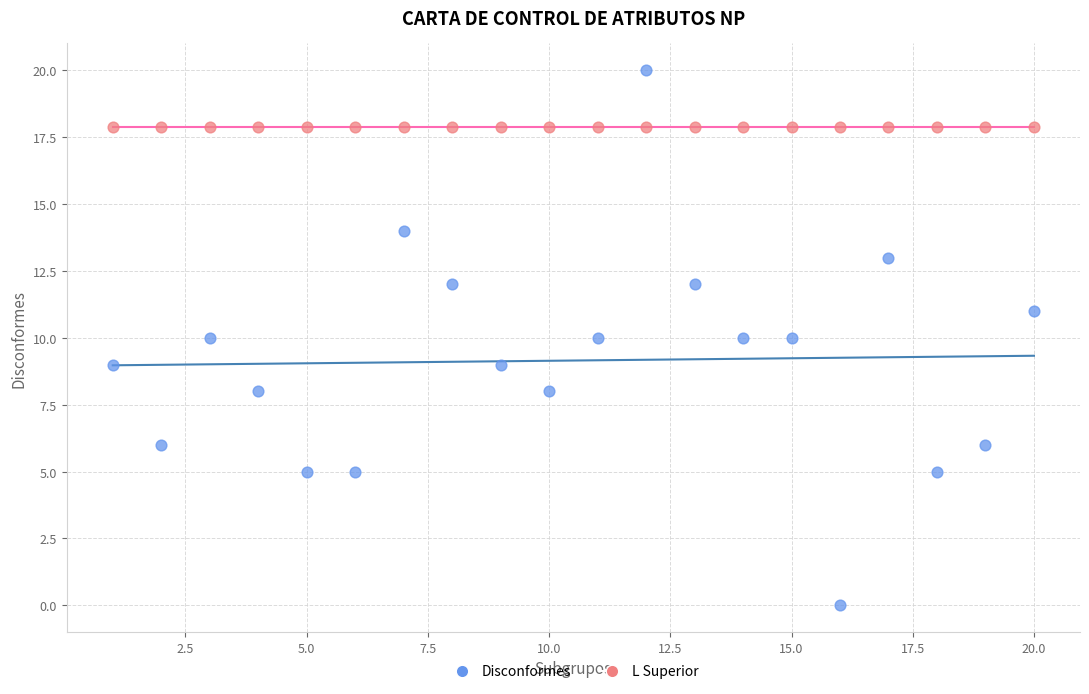

What are all the series names shown in the legend?

Disconformes, L Superior